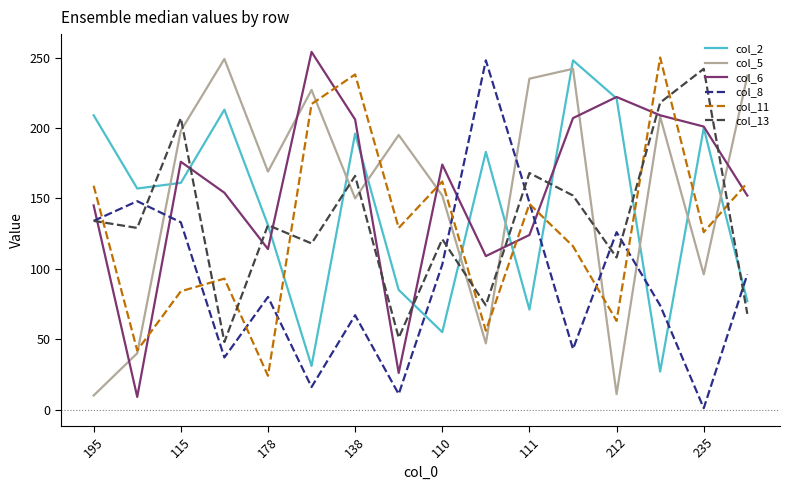

Which series ends up on top after the final intersection of col_6 and col_11?

col_11